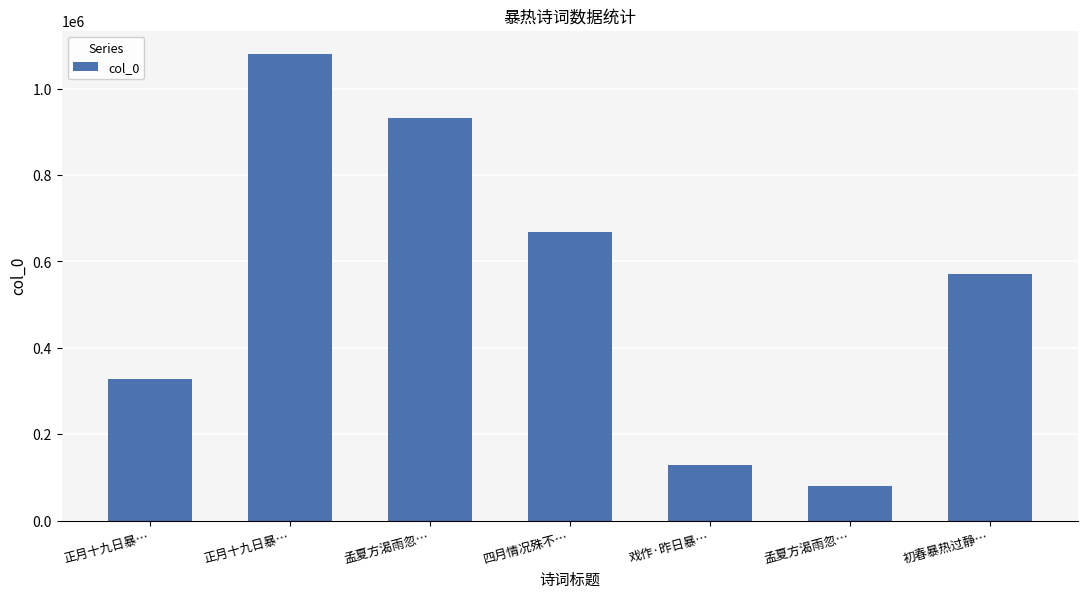

Are the bars horizontal?

No